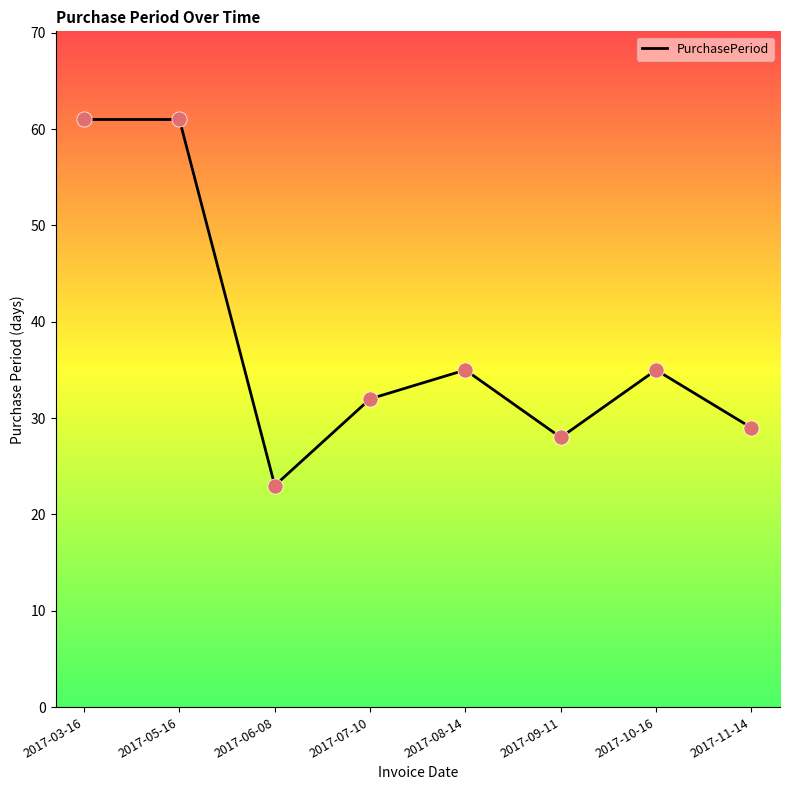

Between 2017-11-14 and 2017-07-10, which is larger?

2017-07-10